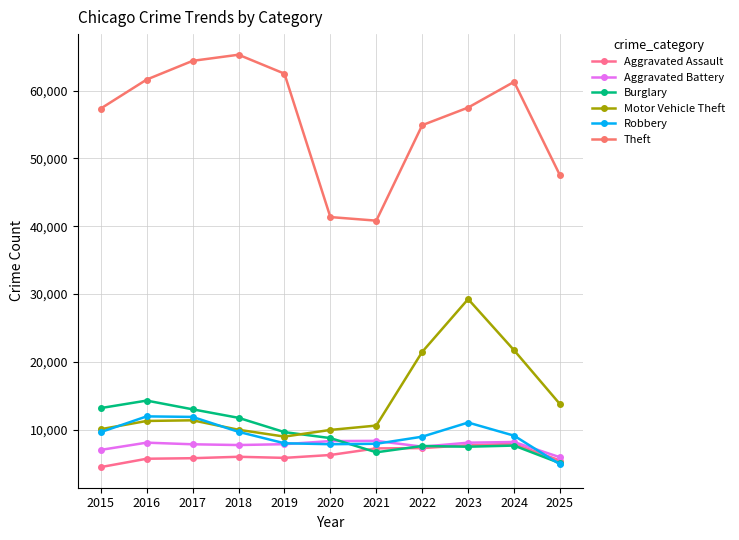

List the labels in order of Robbery value, largest first.

2016, 2017, 2023, 2018, 2015, 2024, 2022, 2019, 2021, 2020, 2025